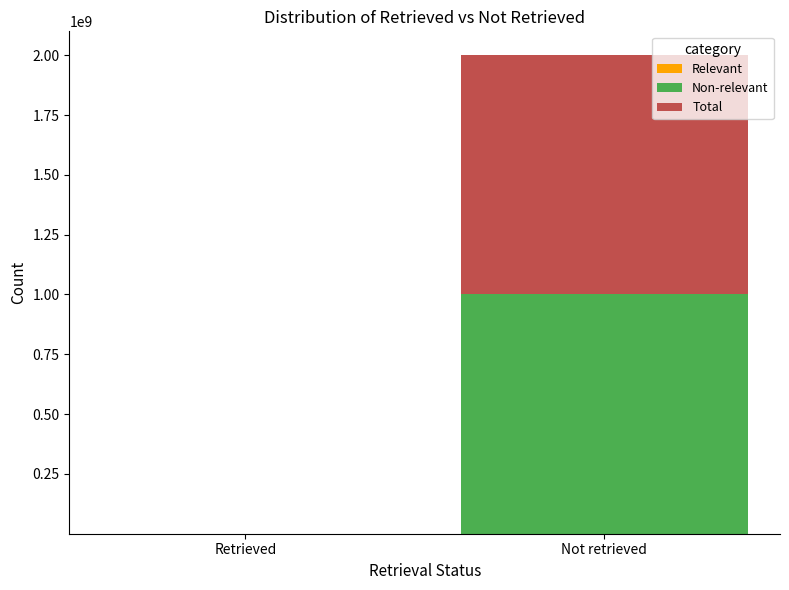

At which category is the sum across all series the highest?

Not retrieved